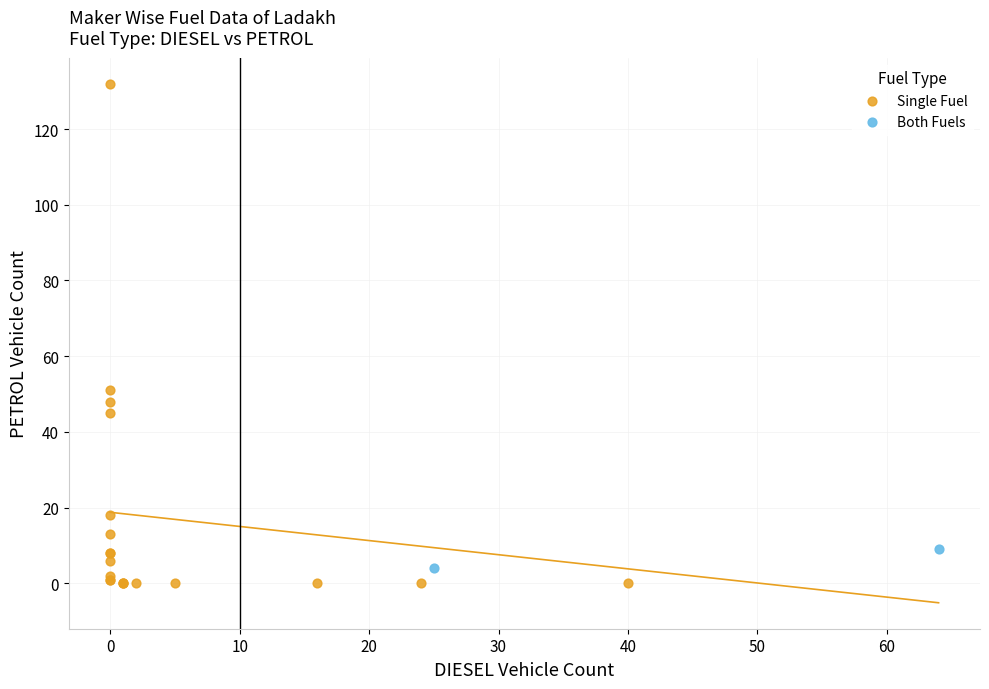

What are all the series names shown in the legend?

Single Fuel, Both Fuels